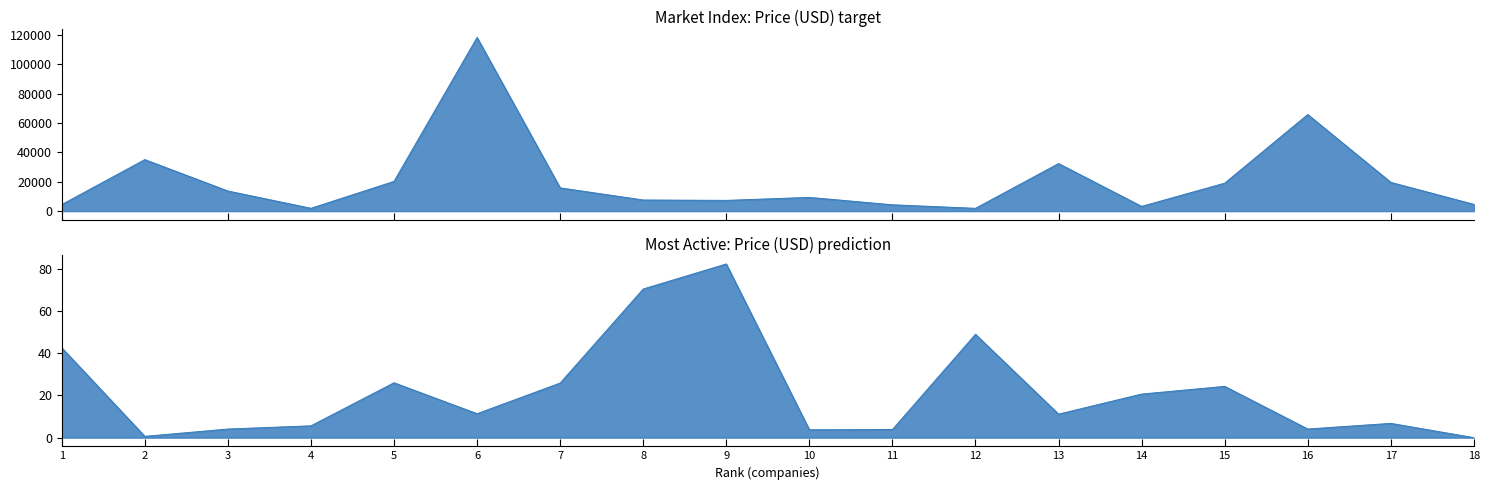

The Most Active Price (USD) series shows 46.5 at 9. True or false?

False